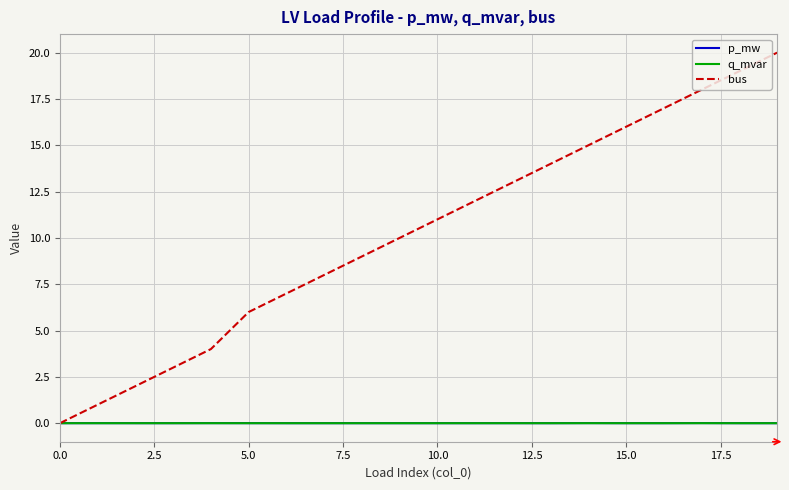

What is the value of the bus point at the 20th from the left?

20.0